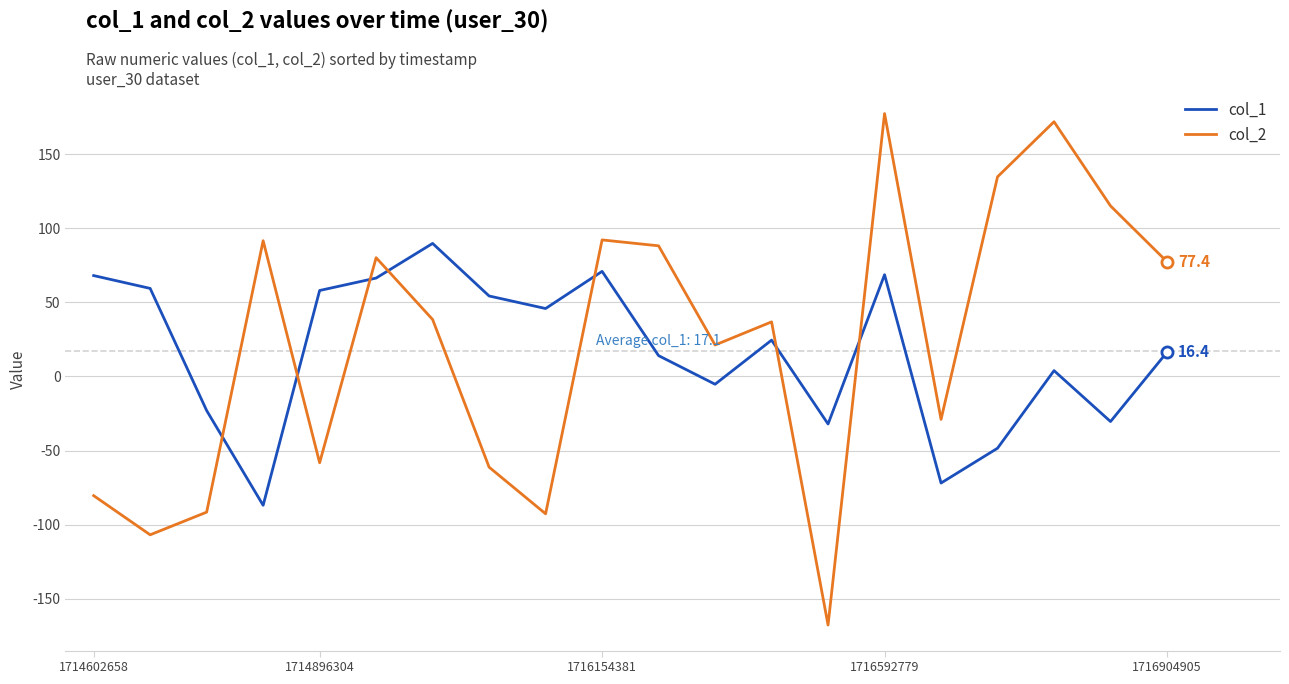

After their last crossing, which series has the higher values: col_2 or col_1?

col_2